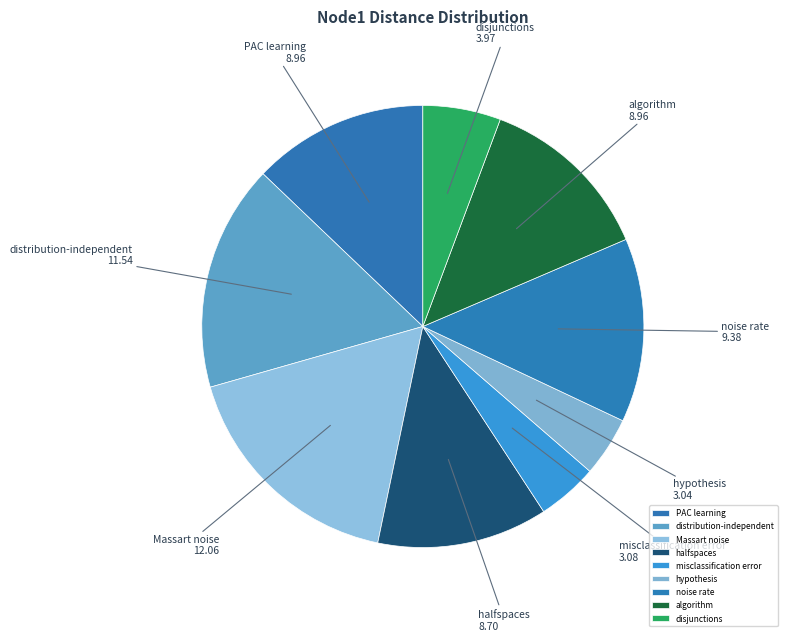

Is the sum of Massart noise and halfspaces greater than half?

No